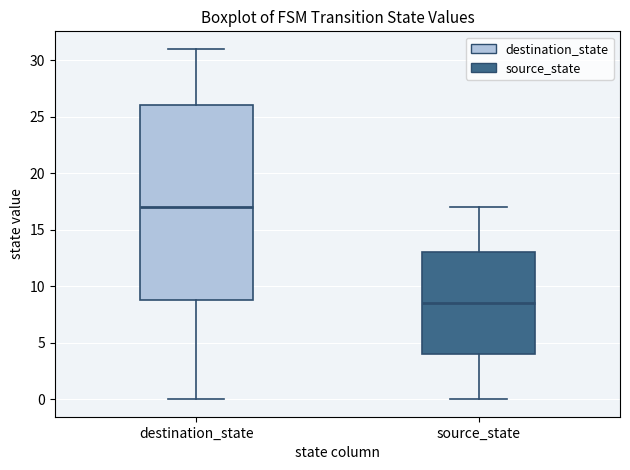

Reading left to right, read every box against the y-axis: the position of its median line, the range the box covers, and the ends of its whiskers. The values are not printed on the chart, so give them approximately, as read against the axis.

destination_state: median 17.0, box 9.0 to 26.0, whiskers 0.0 to 31.0
source_state: median 8.5, box 4.0 to 13.0, whiskers 0.0 to 17.0